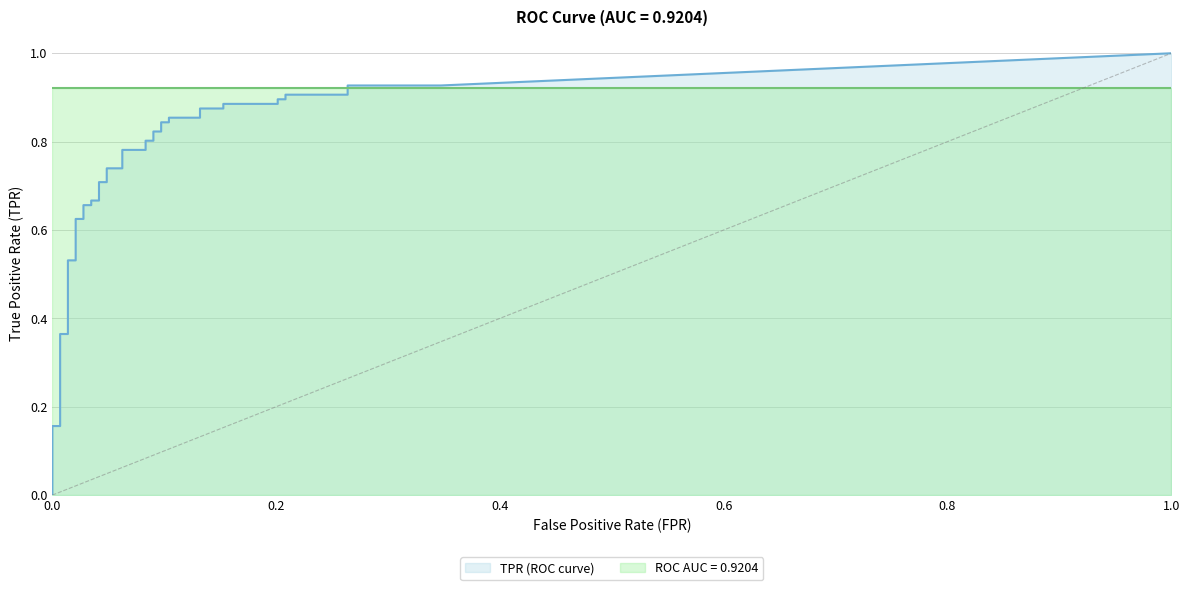

Is it true that fpr equals 0.2 at 36?

True